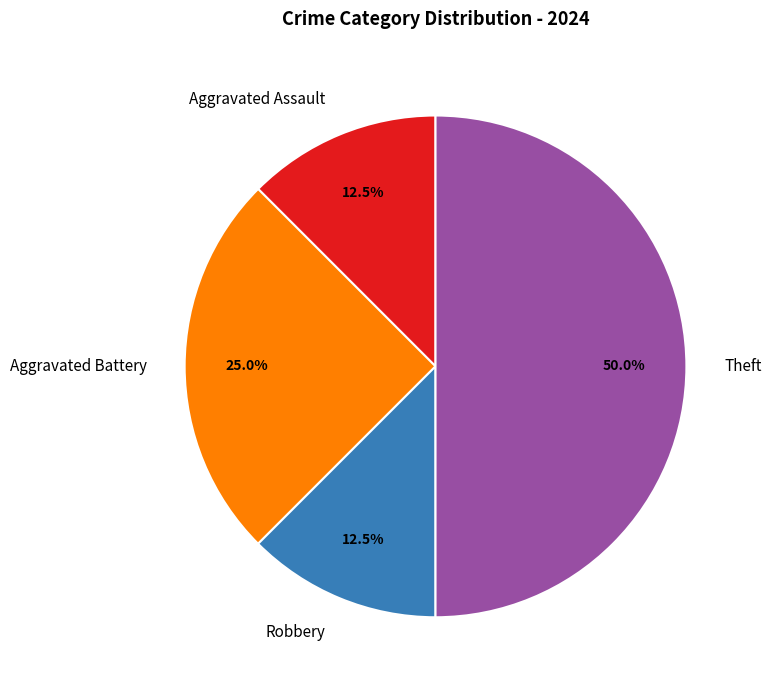

Is it true that Aggravated Battery is 36% of the pie?

False